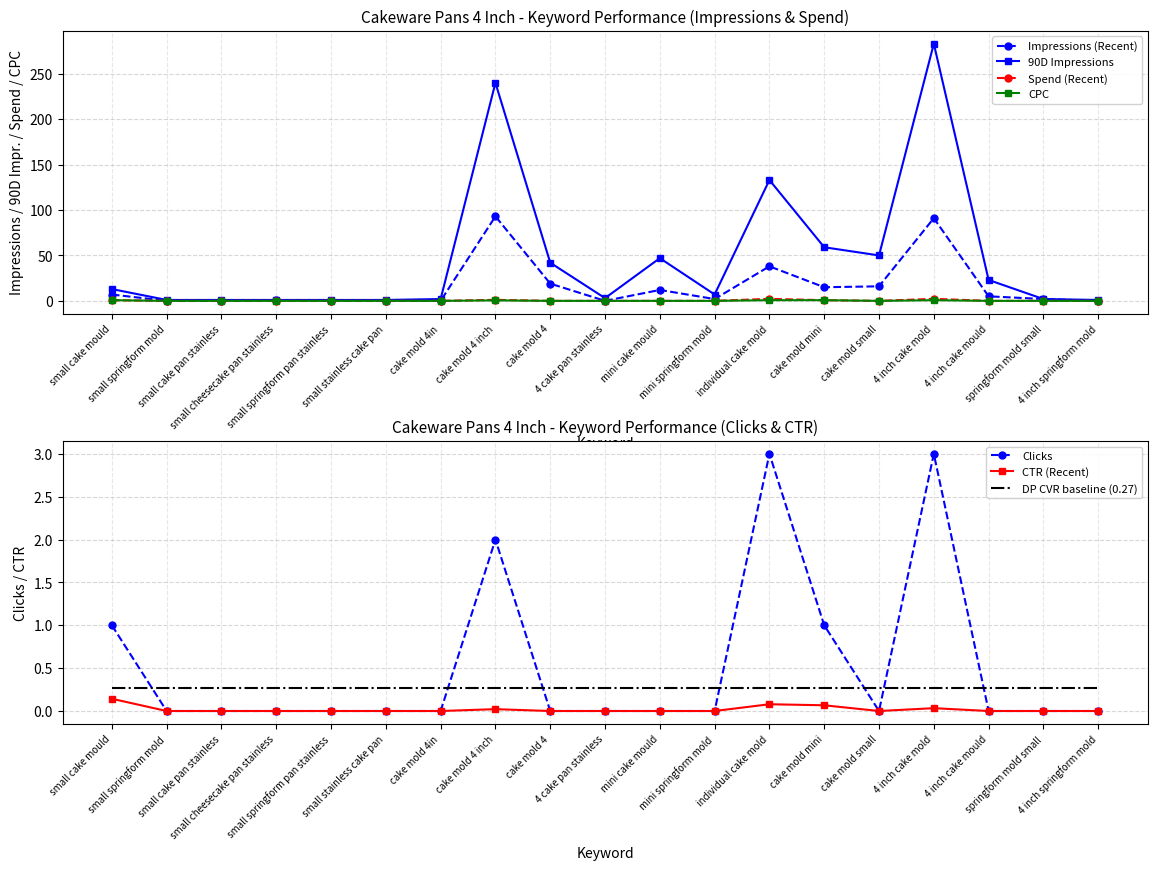

Rank the series at mini cake mould from highest to lowest value.

90D Impressions, Impressions, Clicks, Spend, CTR, CPC